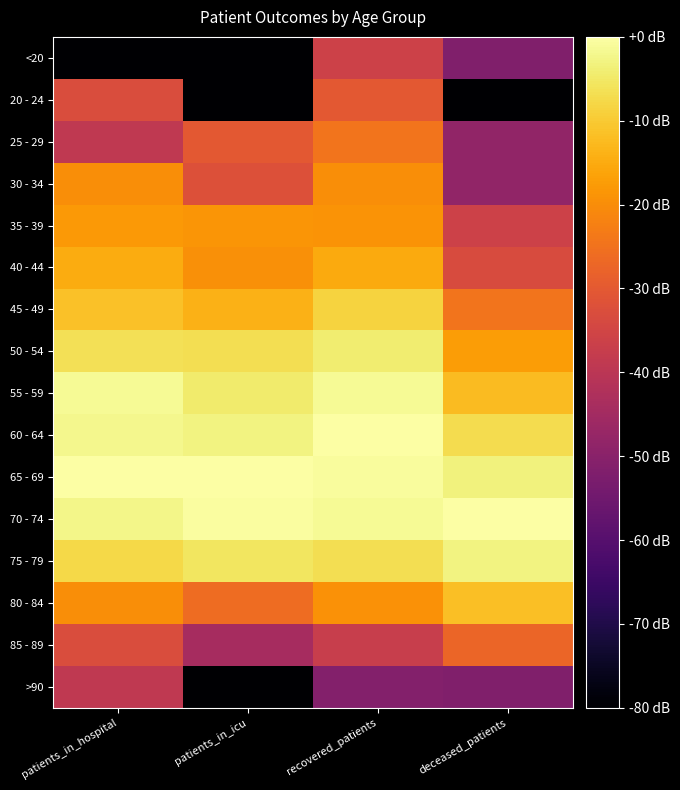

What is the spread (max minus min) of values at recovered_patients?

51.2